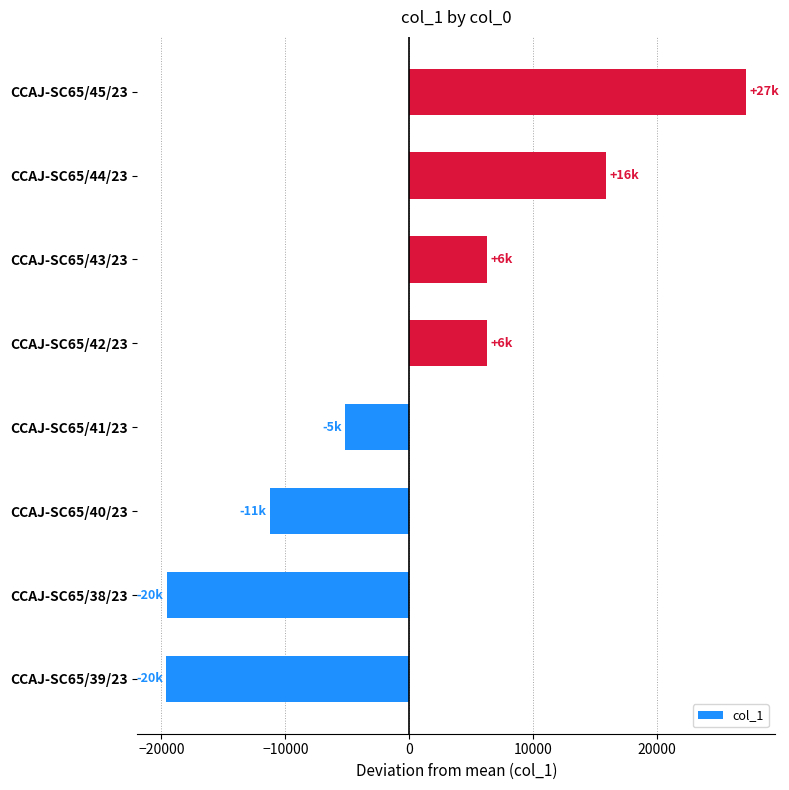

What is the minimum value shown in the chart?

-19592.5